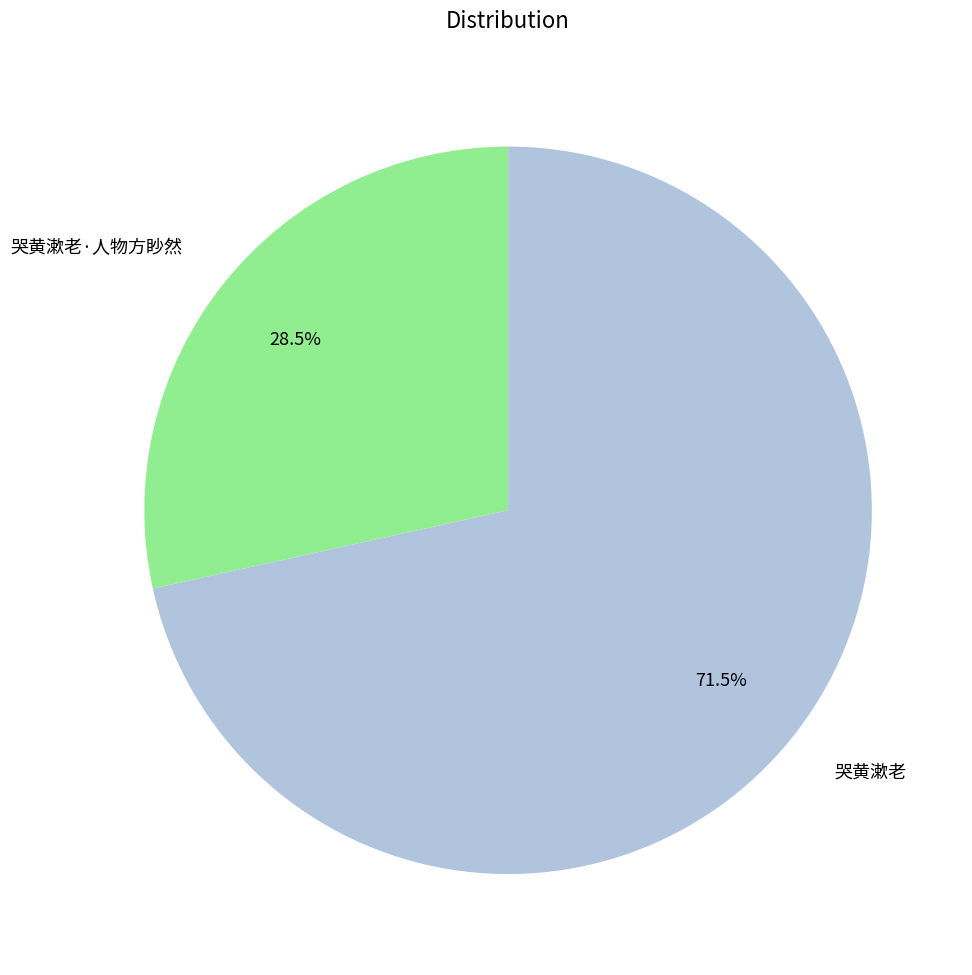

Does any single category account for the majority?

Yes